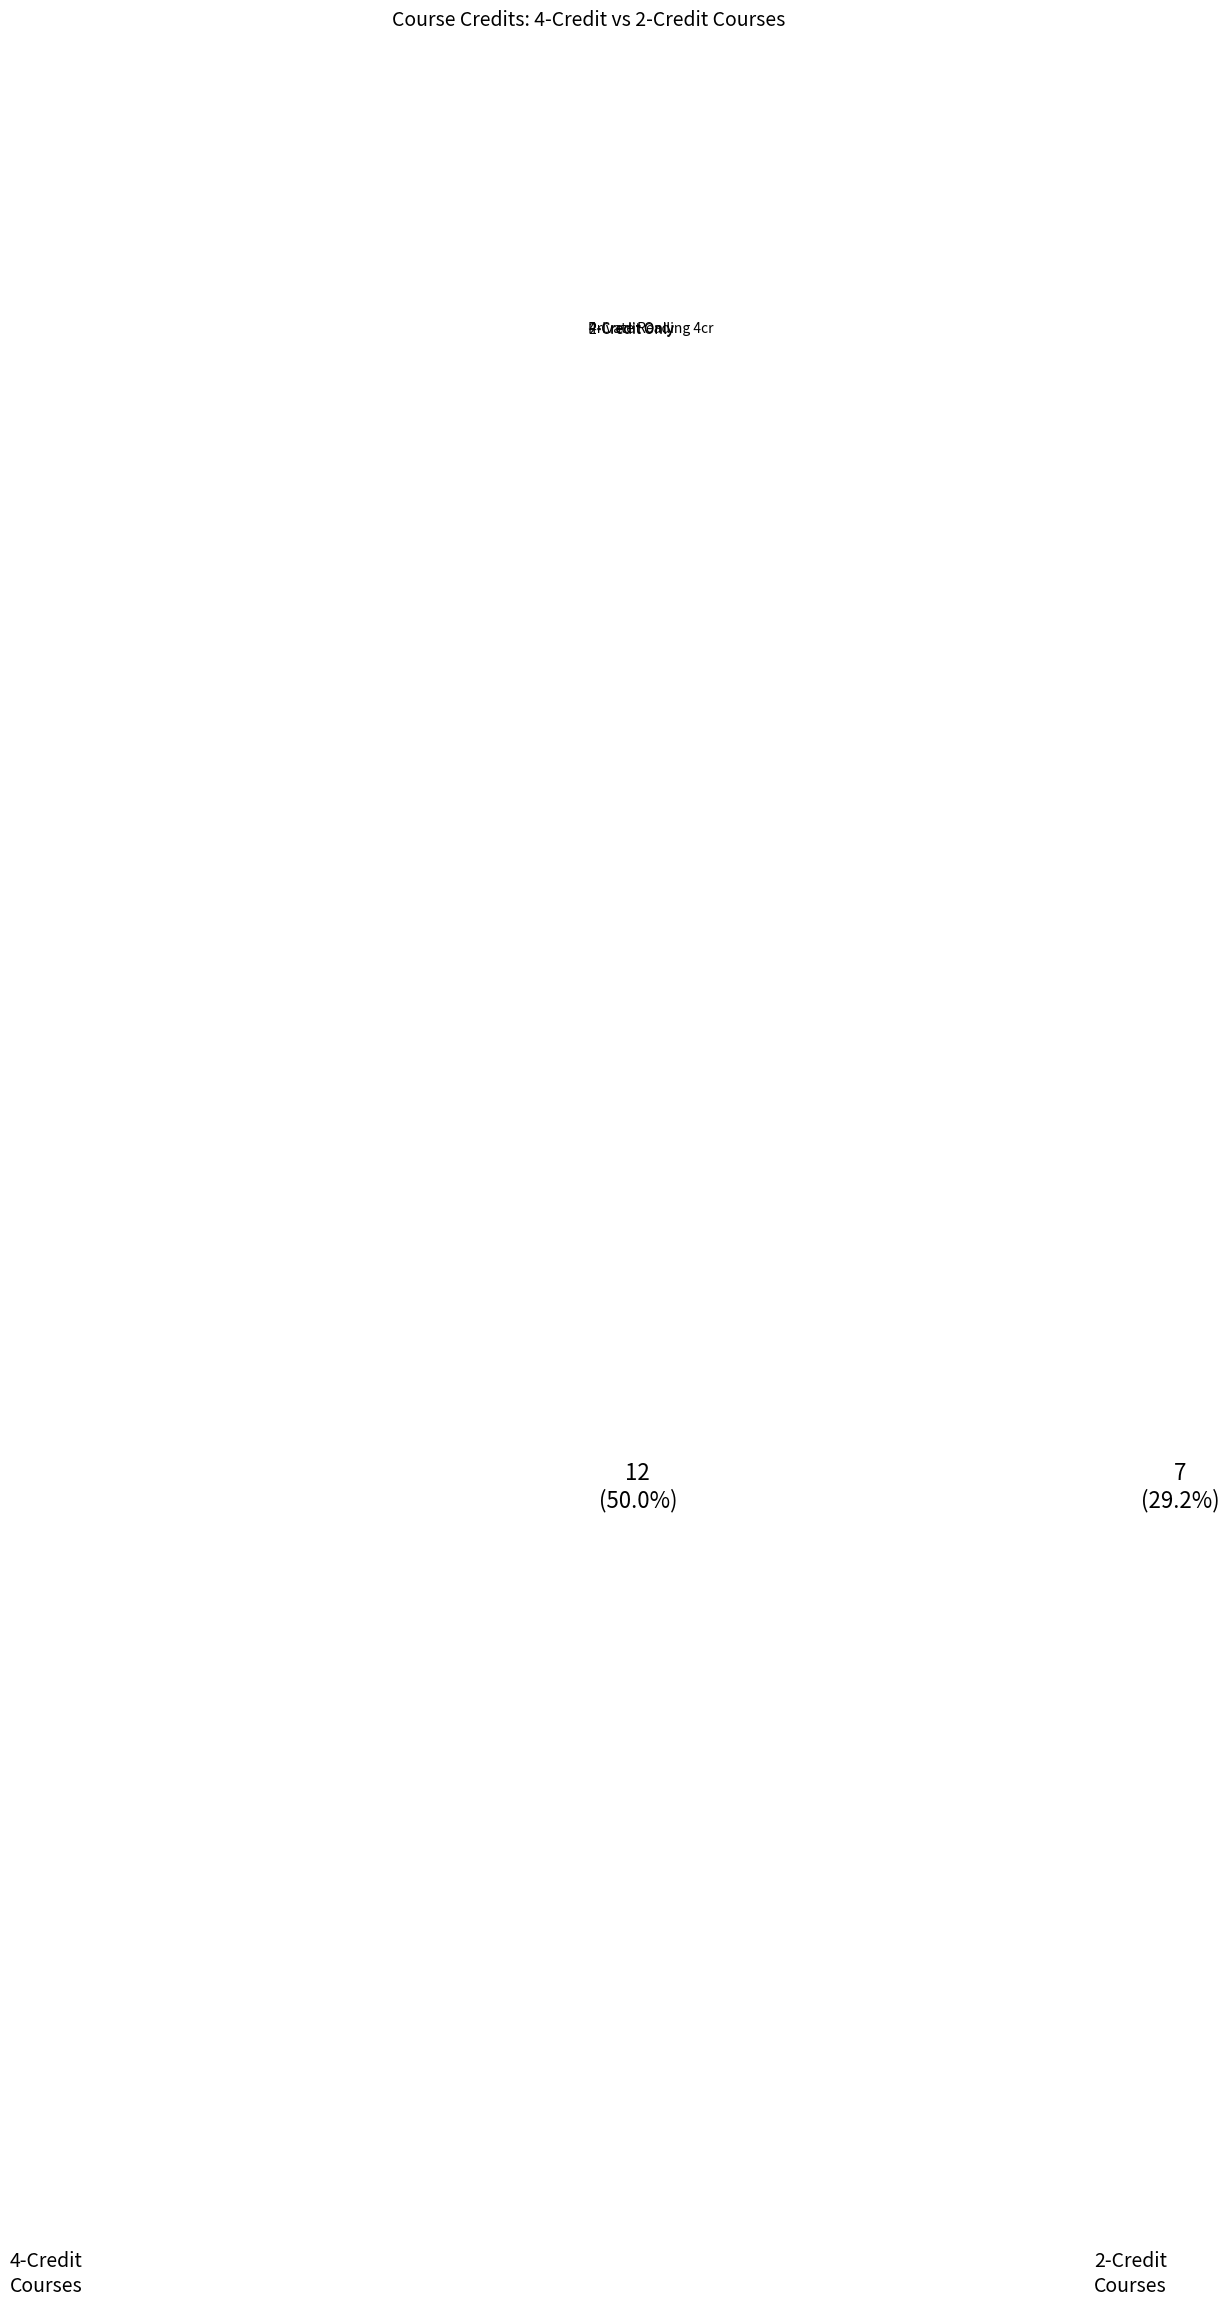

Which category has the smallest portion of the pie?

4-Credit Only